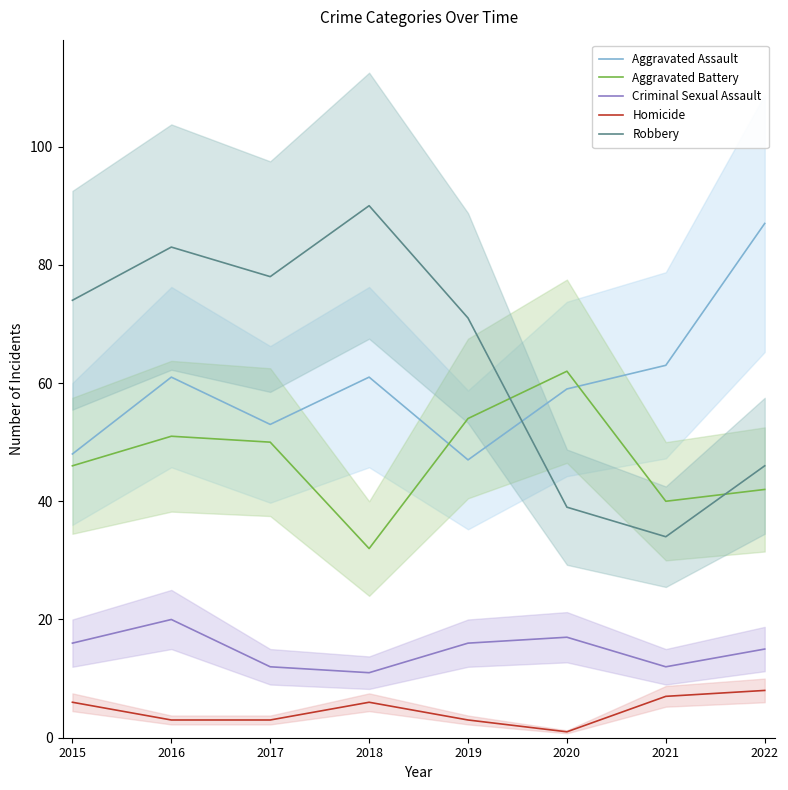

What is the difference between the highest and lowest values at 2020?

61